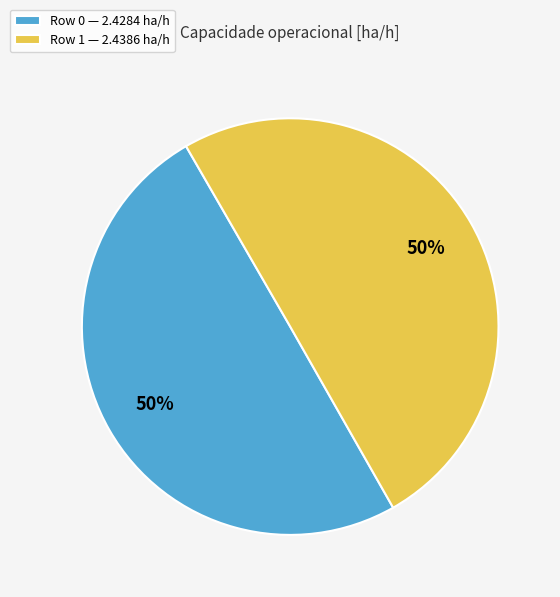

Is the sum of Row 1 — 2.4386 ha/h and Row 0 — 2.4284 ha/h greater than half?

Yes